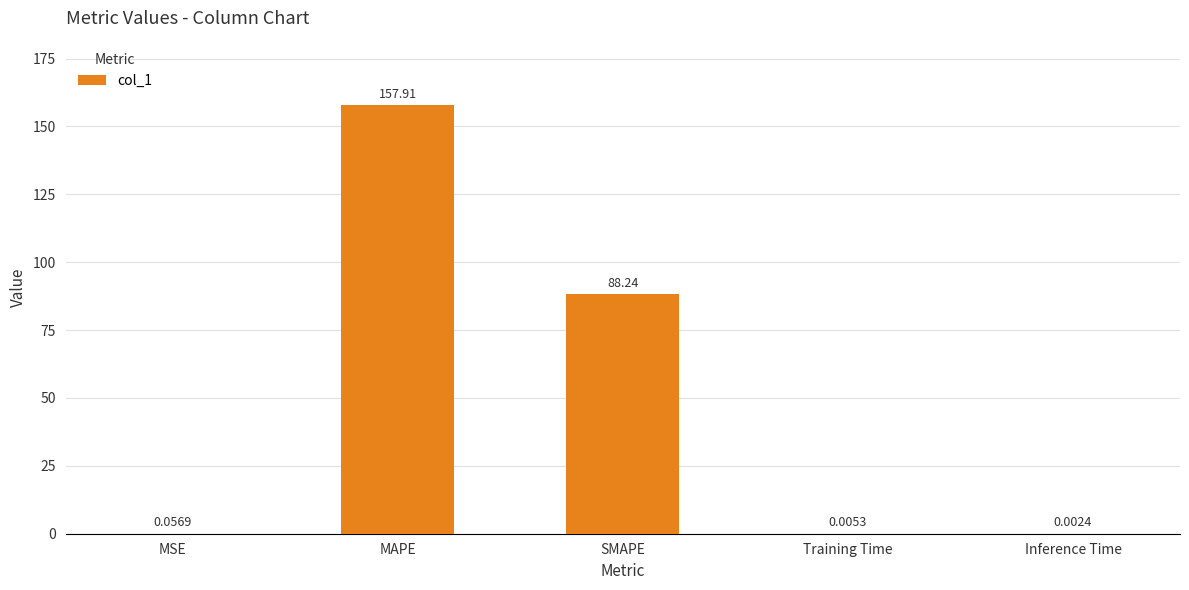

Approximately how many times larger is the value at SMAPE compared to MAPE?

0.6